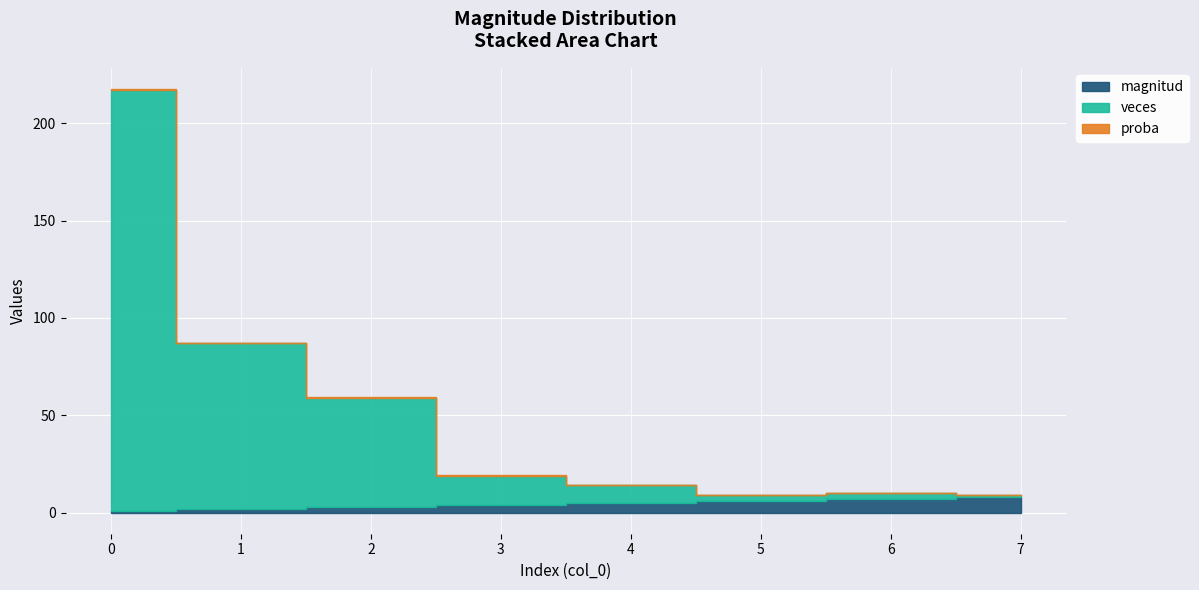

Where do magnitud and veces first cross each other?

4 and 5